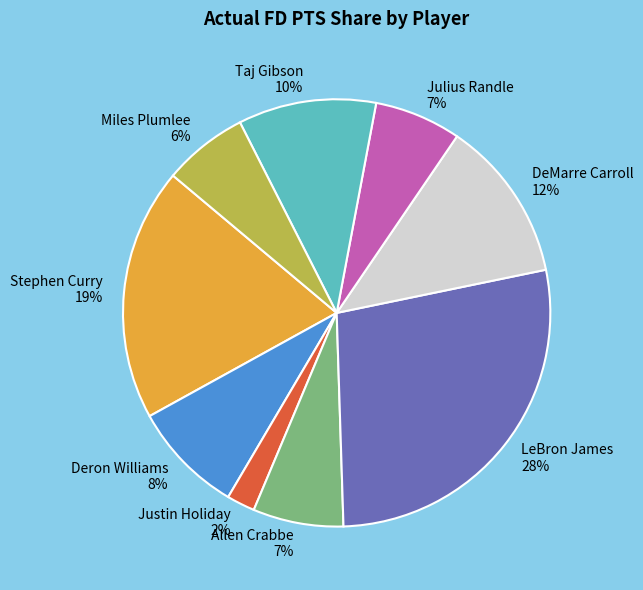

Do LeBron James and Deron Williams together represent more than half of the pie?

No